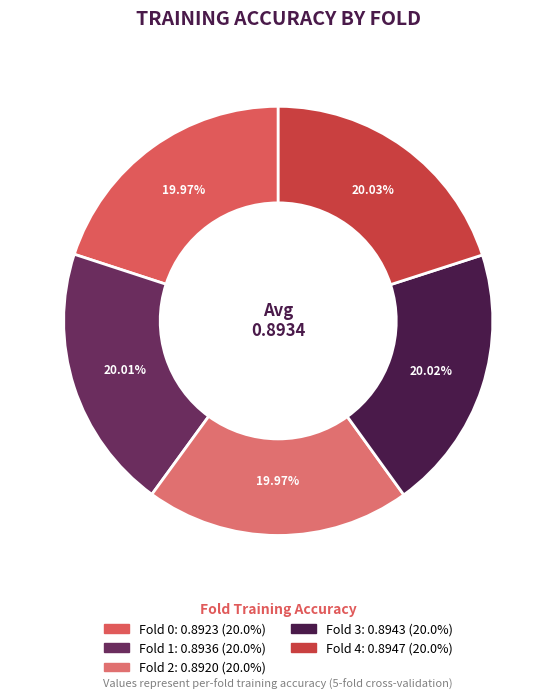

What percentage is the Fold 0 slice, to the nearest percent?

20%